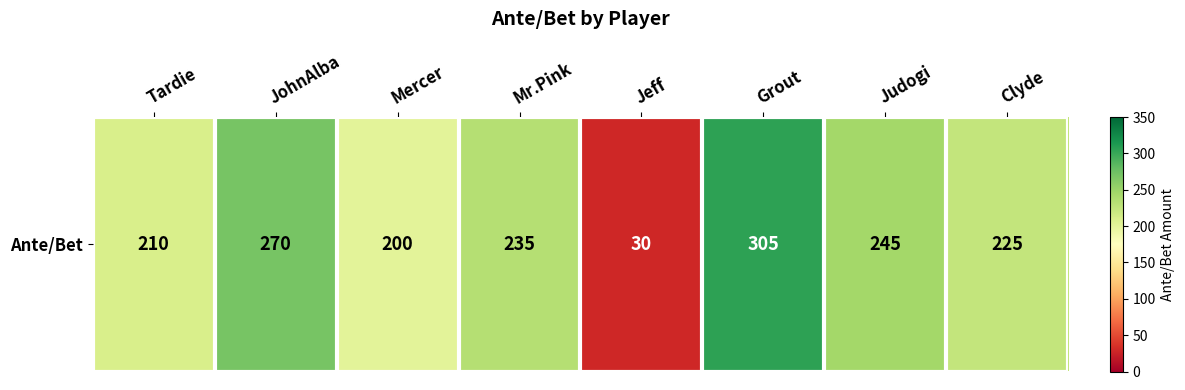

Reading left to right, transcribe all the data shown in this chart.

Tardie=210	JohnAlba=270	Mercer=200	Mr.Pink=235	Jeff=30	Grout=305	Judogi=245	Clyde=225